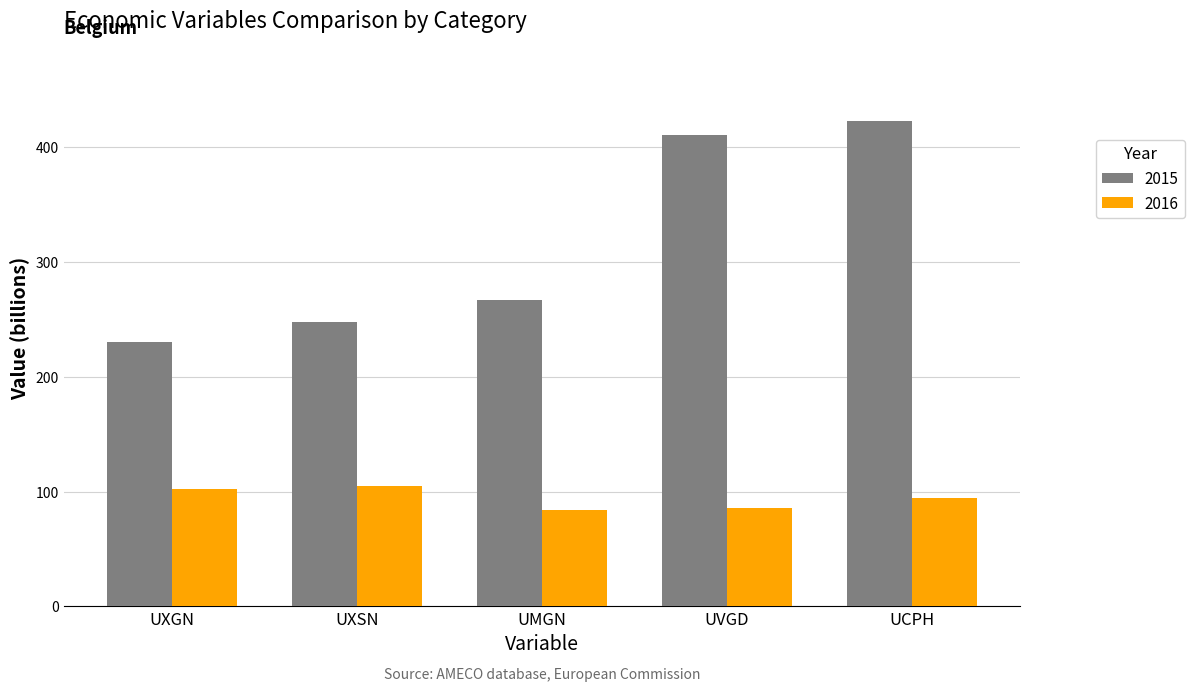

What is the spread (max minus min) of values at UXSN?

143.1